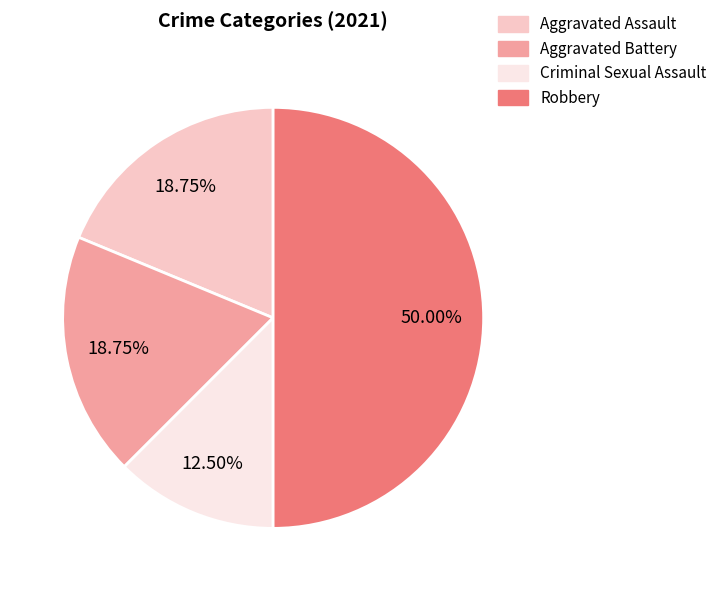

Does Aggravated Assault account for over 50% of the chart?

No